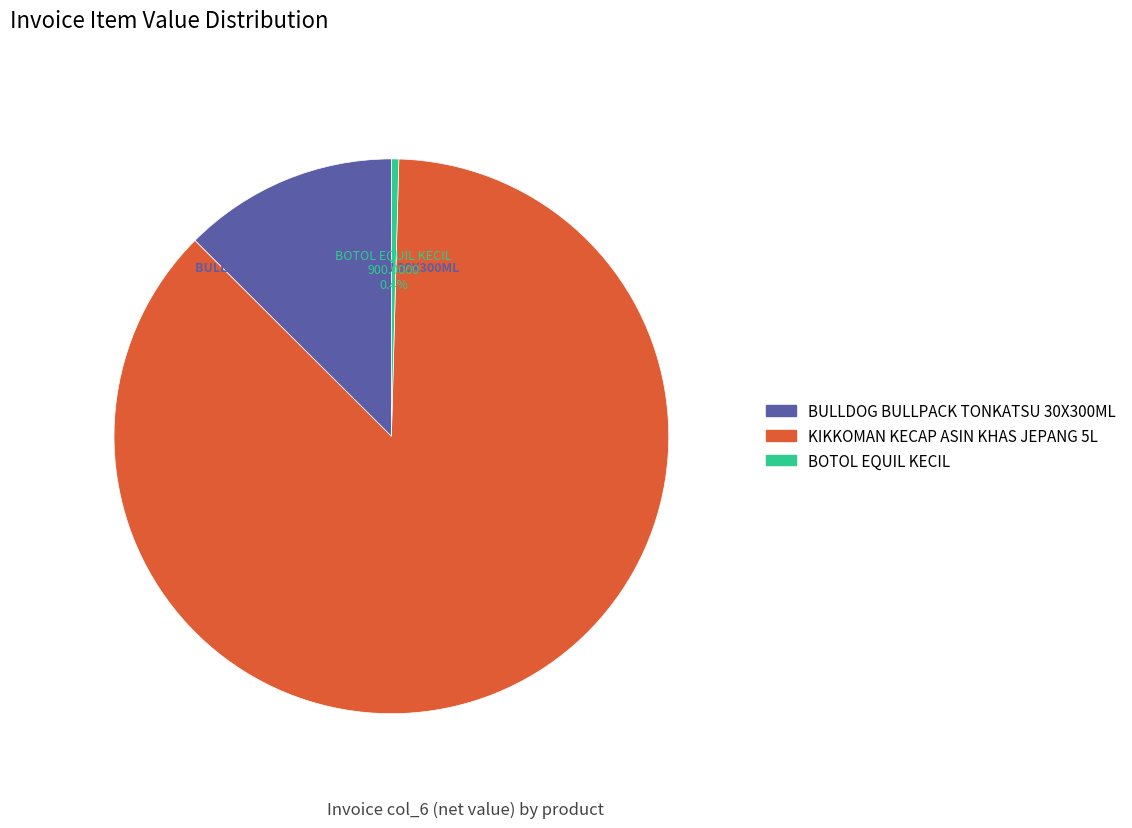

Is there any slice that represents more than half of the pie?

Yes